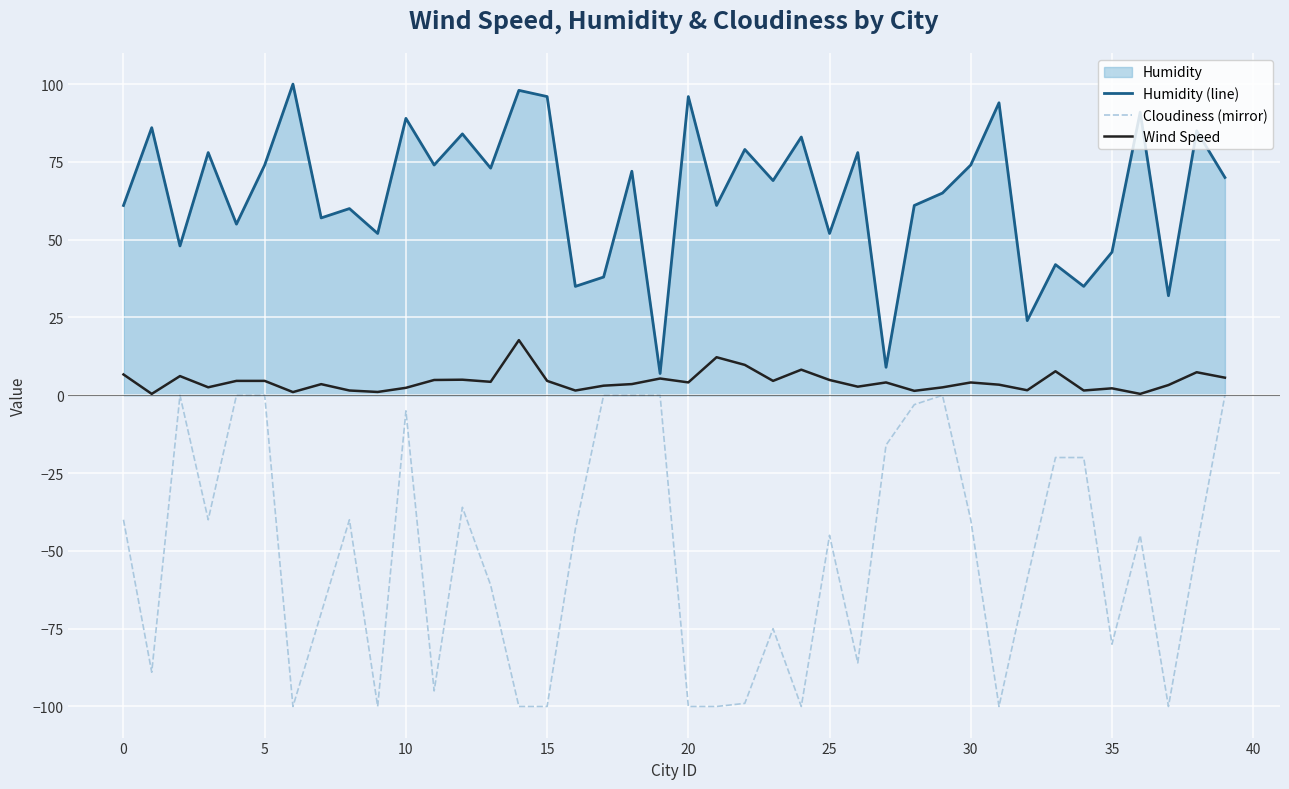

Reading right to left, list all the values displayed in this chart.

Humidity (line): 70.0	85.0	32.0	91.0	46.0	35.0	42.0	24.0	94.0	74.0	65.0	61.0	9.0	78.0	52.0	83.0	69.0	79.0	61.0	96.0	7.0	72.0	38.0	35.0	96.0	98.0	73.0	84.0	74.0	89.0	52.0	60.0	57.0	100.0	74.0	55.0	78.0	48.0	86.0	61.0
Cloudiness (mirror): 0.0	-49.0	-100.0	-45.0	-80.0	-20.0	-20.0	-59.0	-100.0	-40.0	0.0	-3.0	-16.0	-86.0	-45.0	-100.0	-75.0	-99.0	-100.0	-100.0	0.0	0.0	0.0	-43.0	-100.0	-100.0	-61.0	-36.0	-95.0	-5.0	-100.0	-40.0	-70.0	-100.0	0.0	0.0	-40.0	0.0	-89.0	-40.0
Wind Speed: 5.7	7.4	3.3	0.5	2.2	1.5	7.7	1.6	3.4	4.1	2.5	1.4	4.1	2.8	4.9	8.2	4.6	9.8	12.2	4.1	5.4	3.6	3.1	1.5	4.6	17.7	4.3	5.0	4.9	2.4	1.1	1.5	3.6	1.0	4.6	4.6	2.6	6.2	0.5	6.7